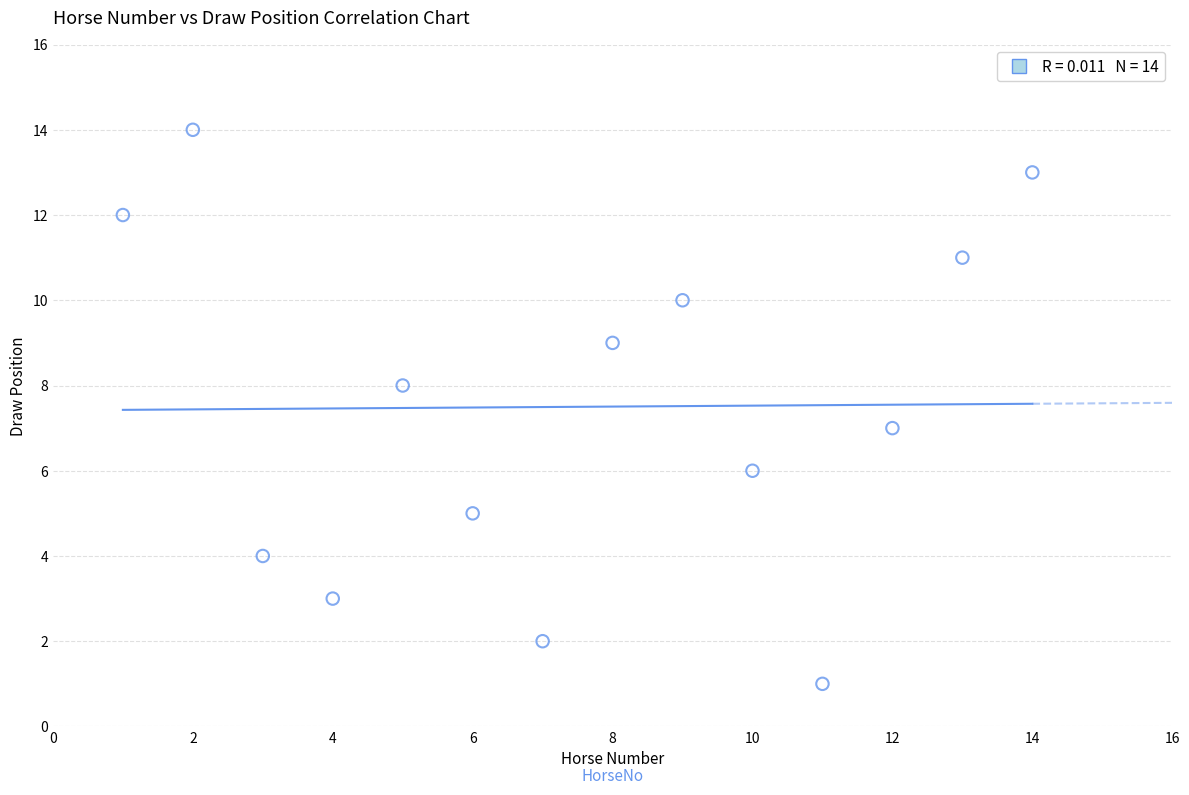

What is the range of Y values (max minus min)?

13